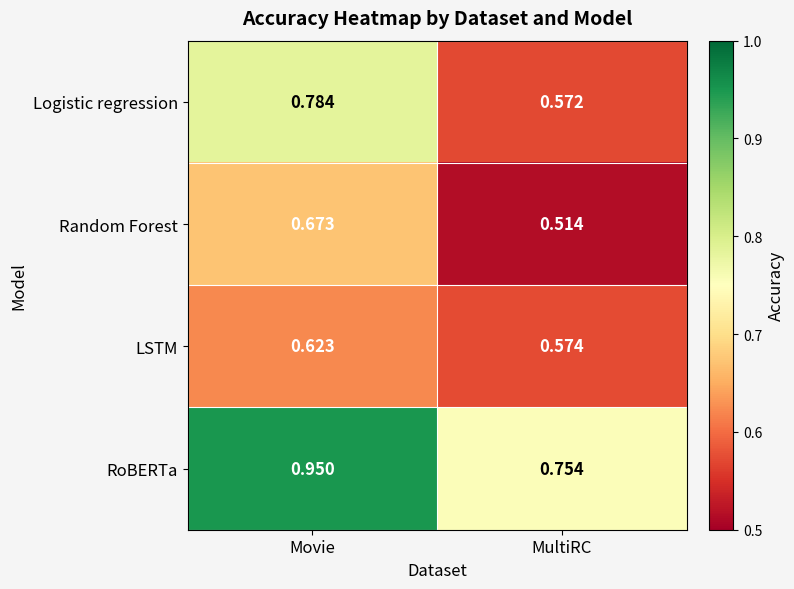

Between Movie and MultiRC, which series saw the biggest shift?

Logistic regression